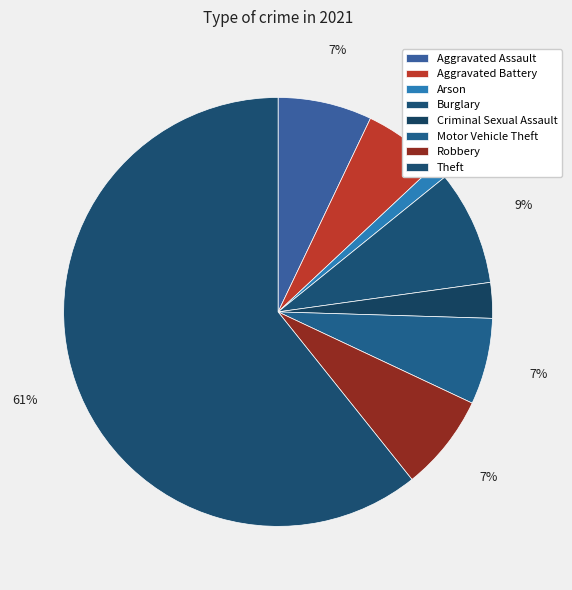

The Motor Vehicle Theft slice represents 7% of the pie. True or false?

True